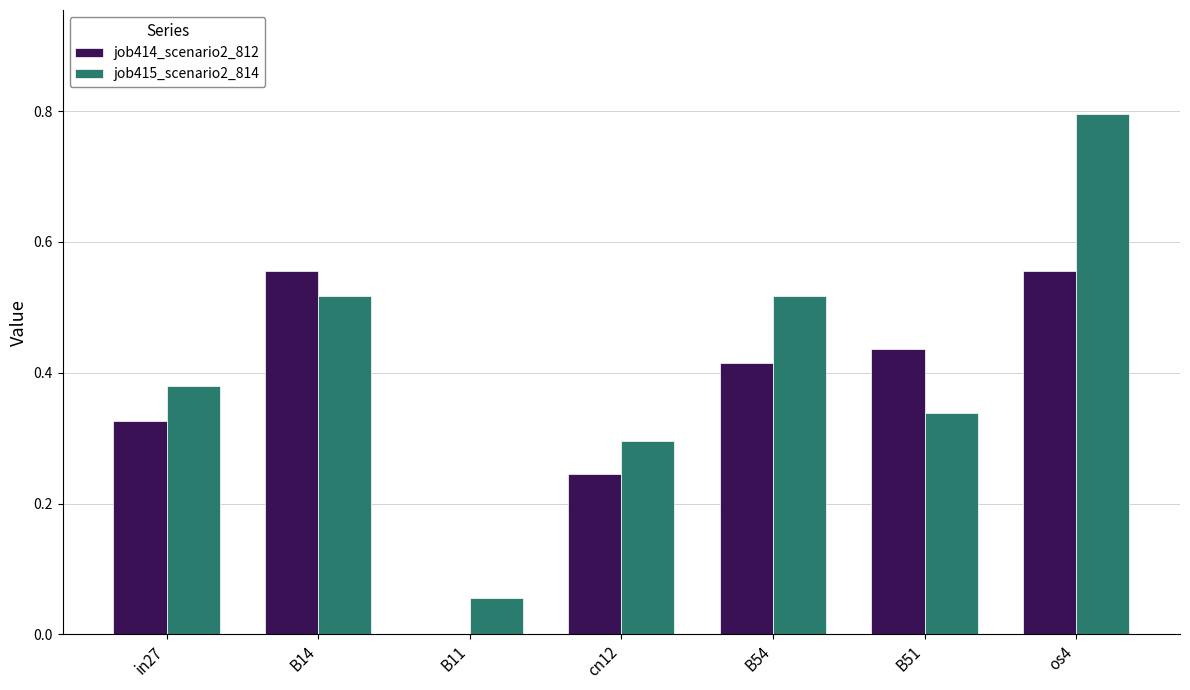

The job415_scenario2_814 series shows 0.0 at B11. True or false?

False